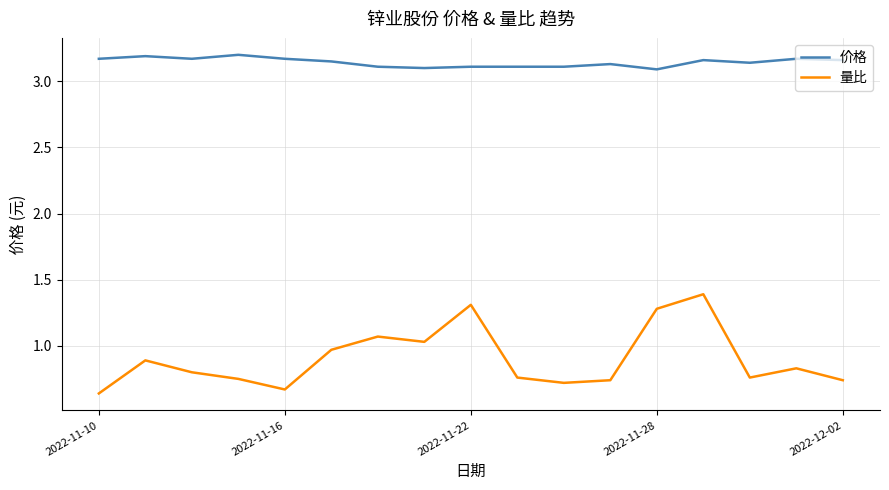

What are all the series names shown in the legend?

价格, 量比